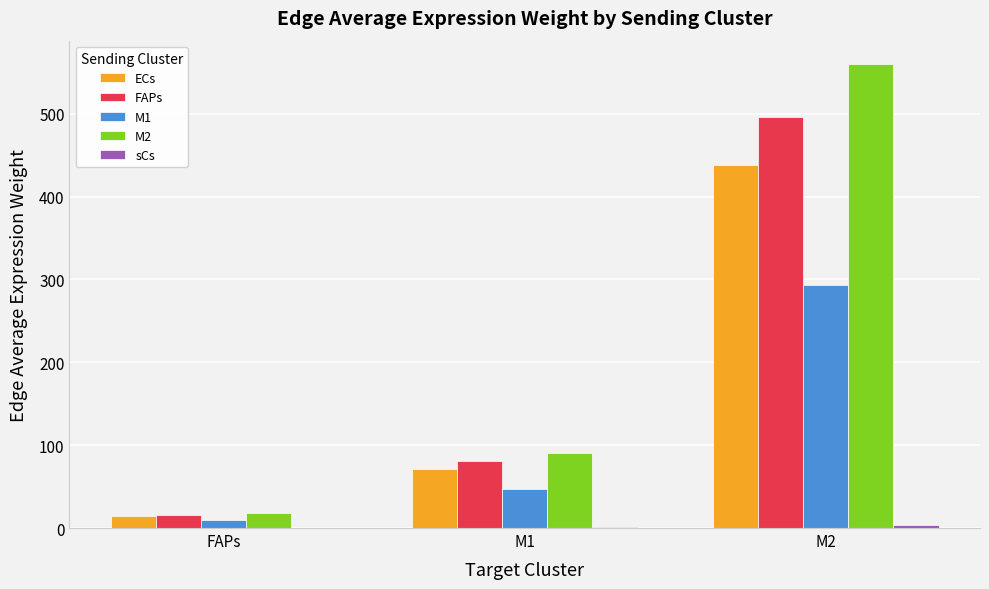

What is the greatest value displayed?

560.3